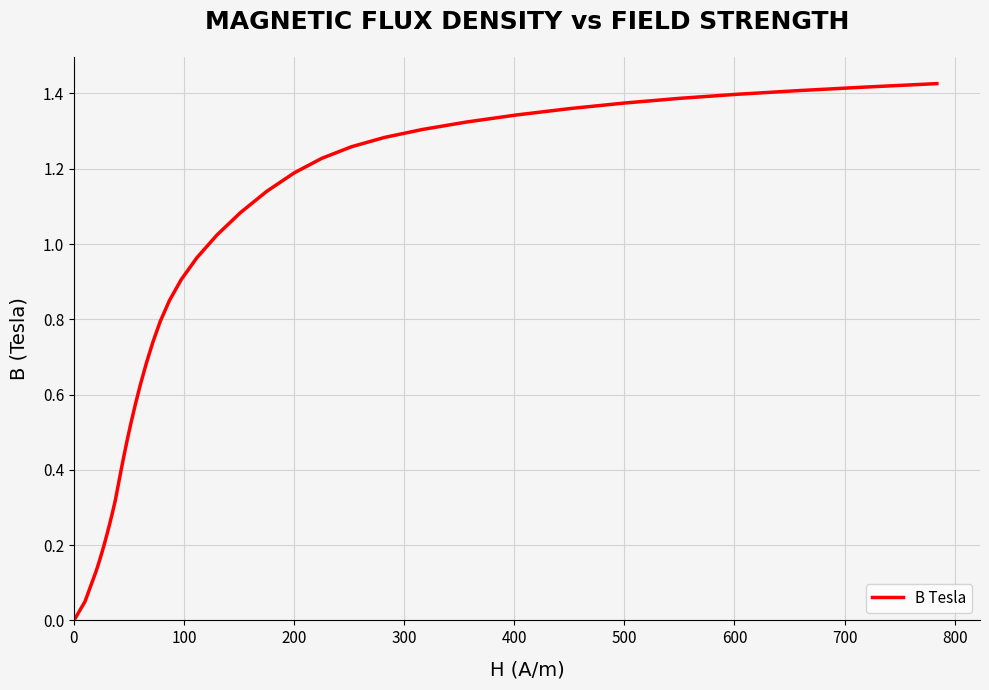

True or false: the data has more than 0 interior local peaks.

False